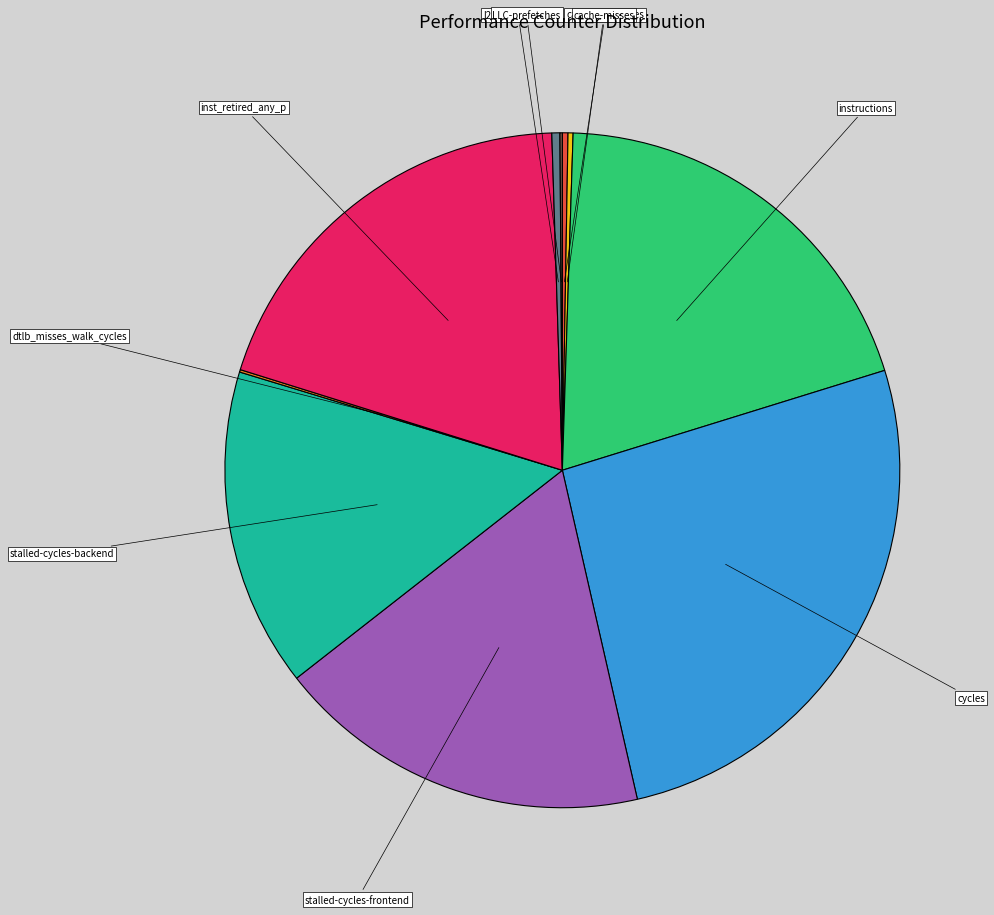

Which has a higher value, stalled-cycles-frontend or instructions?

instructions